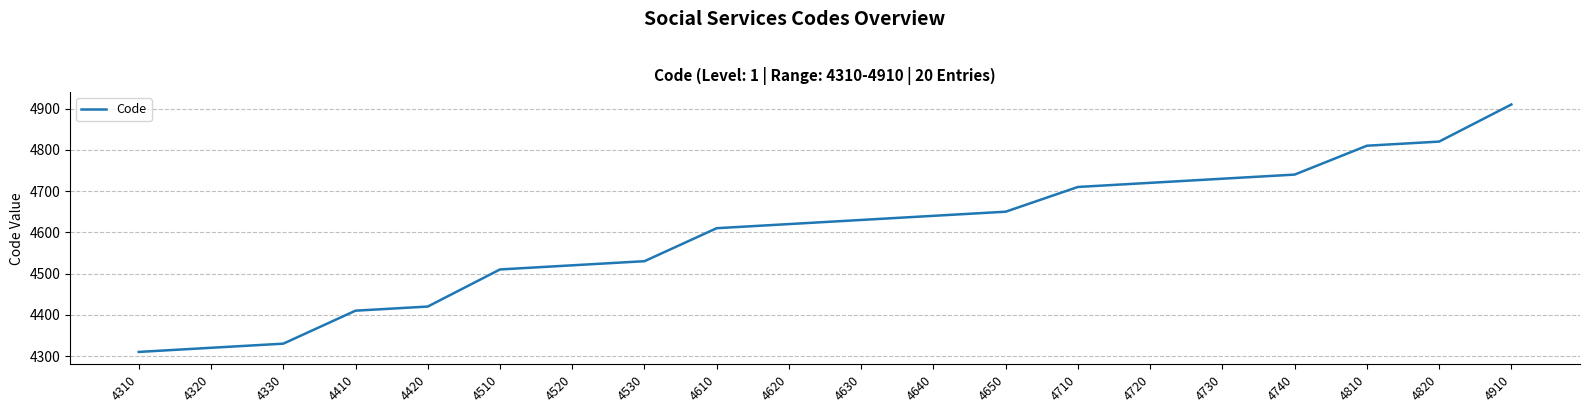

Is it true that the value at 4710 is 4710?

True